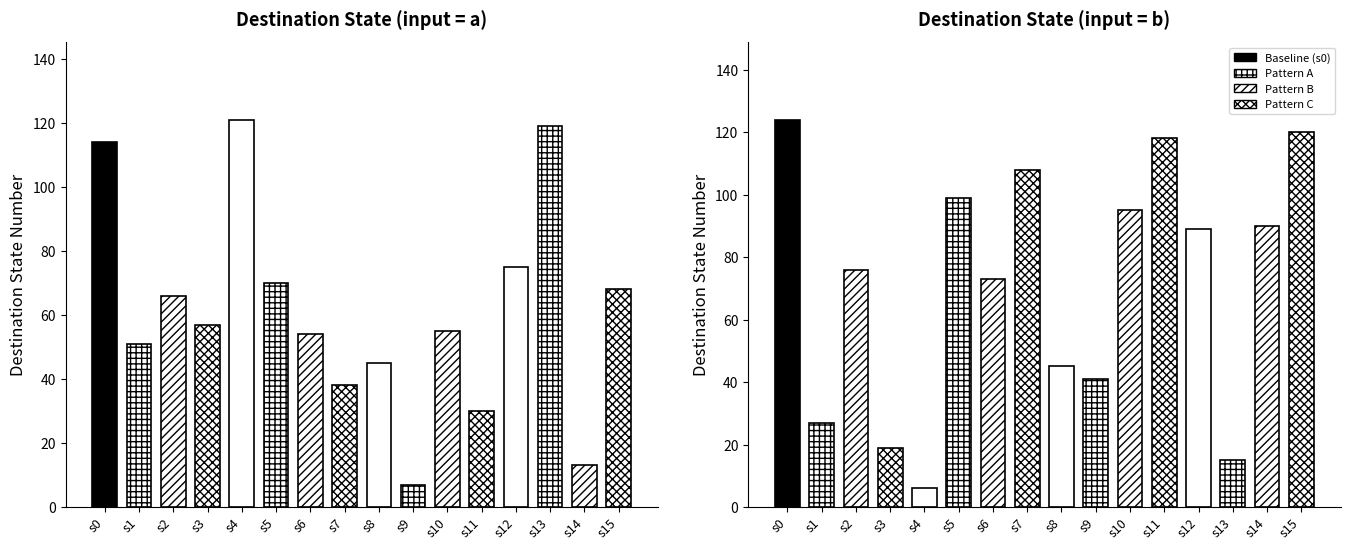

Which label corresponds to the largest value in the chart?

state_0